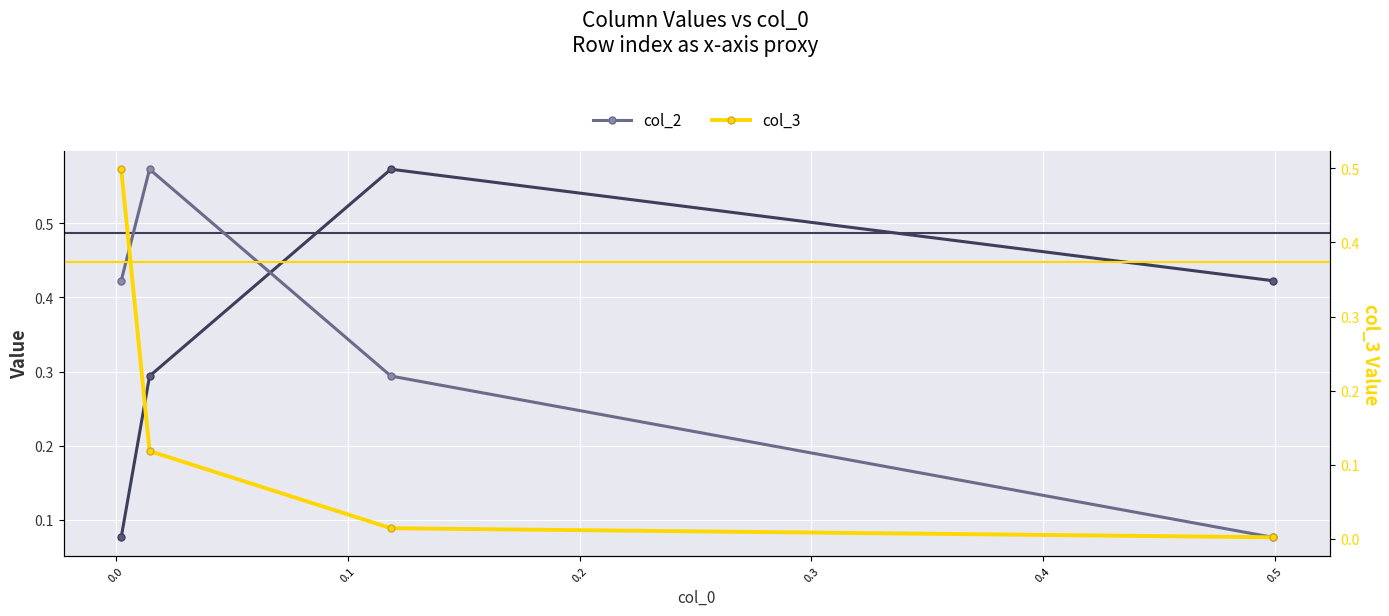

At how many categories does at least one series exceed 0?

4